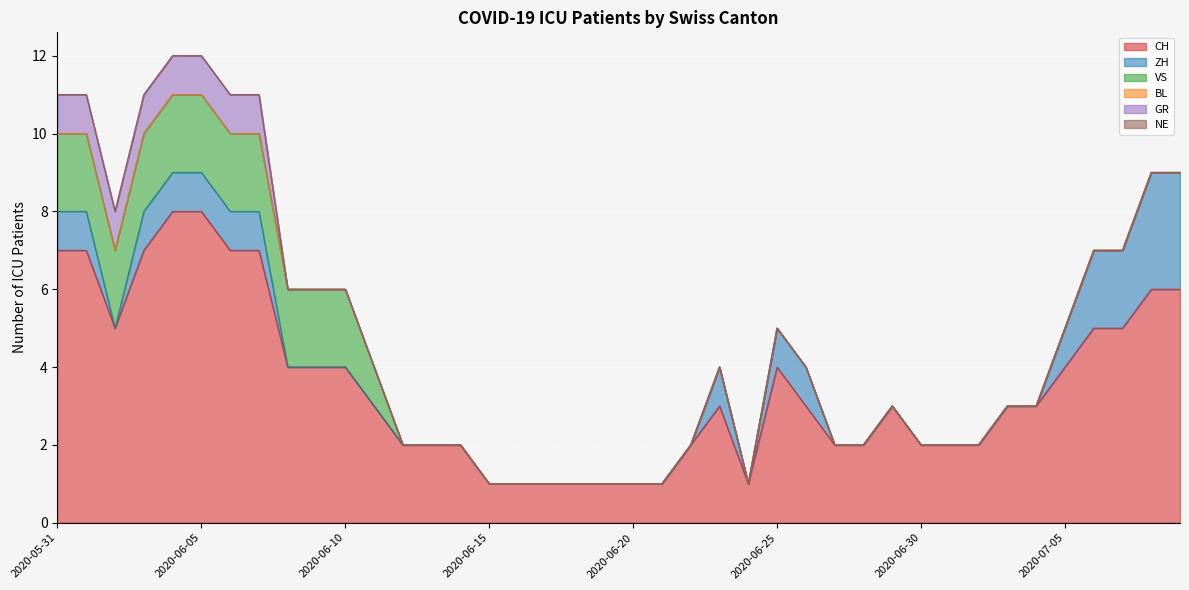

How many lines are shown in the chart?

6